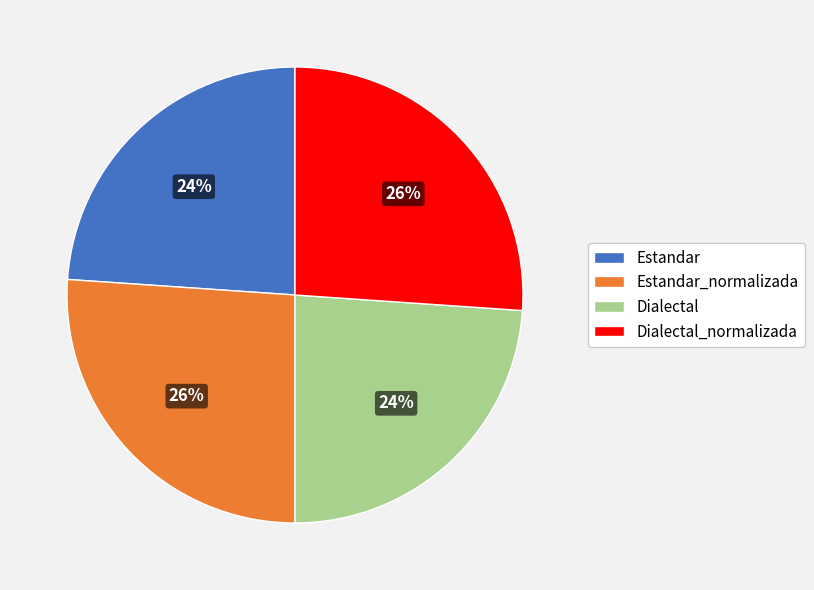

Between Estandar and Estandar_normalizada, which is larger?

Estandar_normalizada